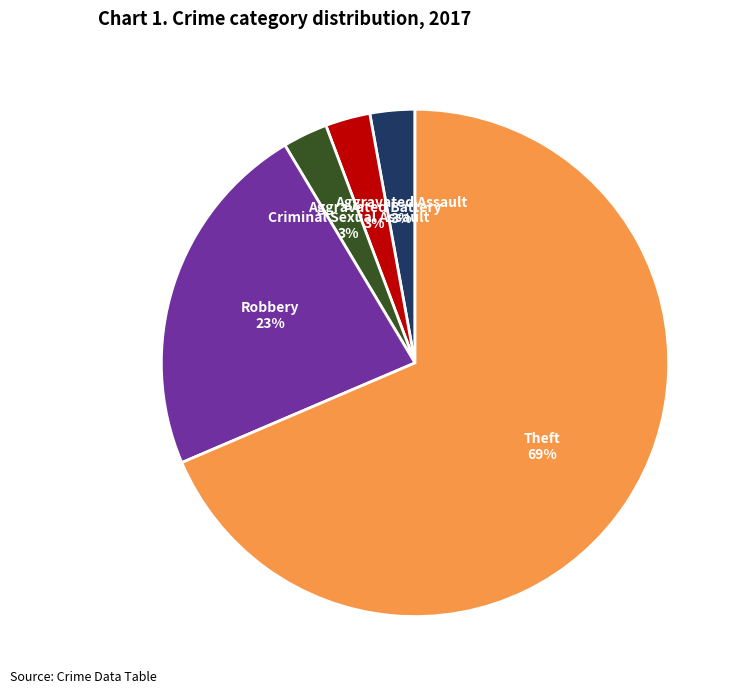

How many slices are in this pie chart?

5